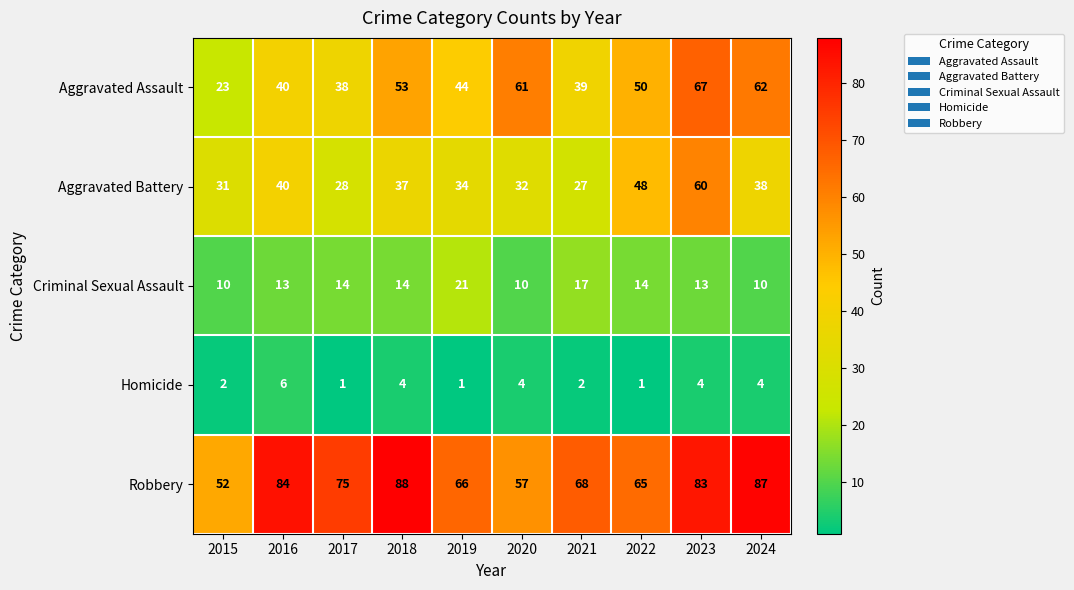

What is the difference between the highest and lowest values at 2021?

66